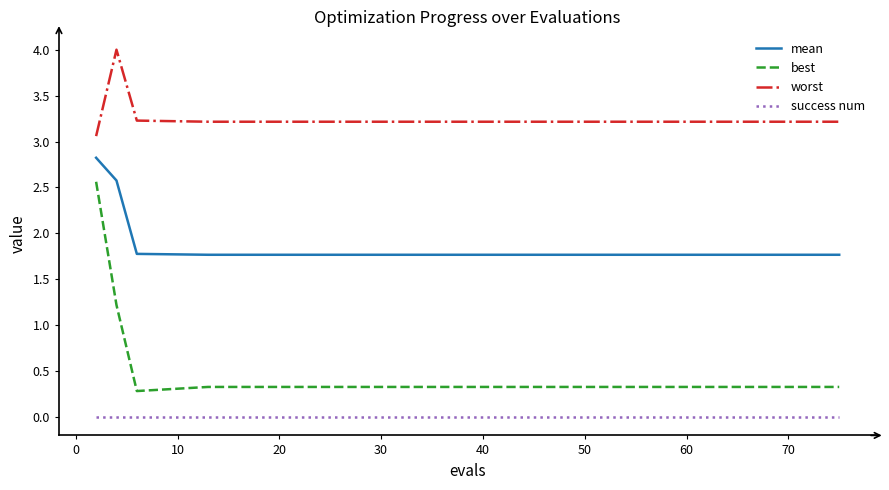

Reading right to left, list all the values displayed in this chart.

mean: 1.8	1.8	1.8	1.8	1.8	1.8	1.8	1.8	1.8	1.8	1.8	1.8	1.8	1.8	2.6	2.8
best: 0.3	0.3	0.3	0.3	0.3	0.3	0.3	0.3	0.3	0.3	0.3	0.3	0.3	0.3	1.2	2.6
worst: 3.2	3.2	3.2	3.2	3.2	3.2	3.2	3.2	3.2	3.2	3.2	3.2	3.2	3.2	4.0	3.1
success num: 0.0	0.0	0.0	0.0	0.0	0.0	0.0	0.0	0.0	0.0	0.0	0.0	0.0	0.0	0.0	0.0